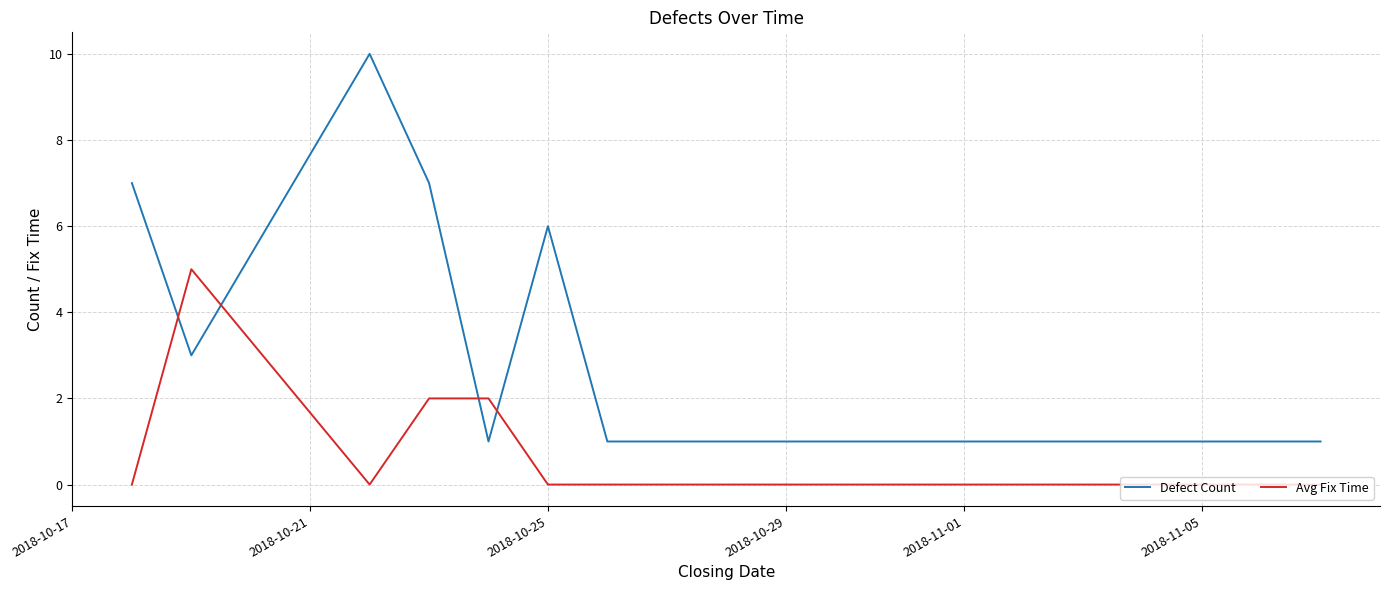

Rank the series by their maximum value, from highest to lowest.

Defect Count, Avg Fix Time